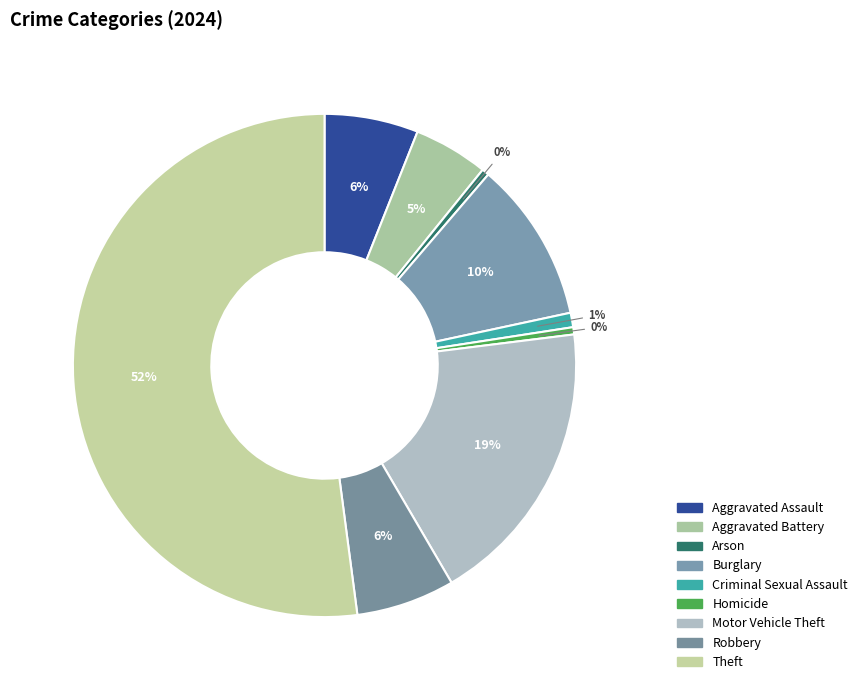

What is the total percentage of Arson and Aggravated Assault?

6.5%